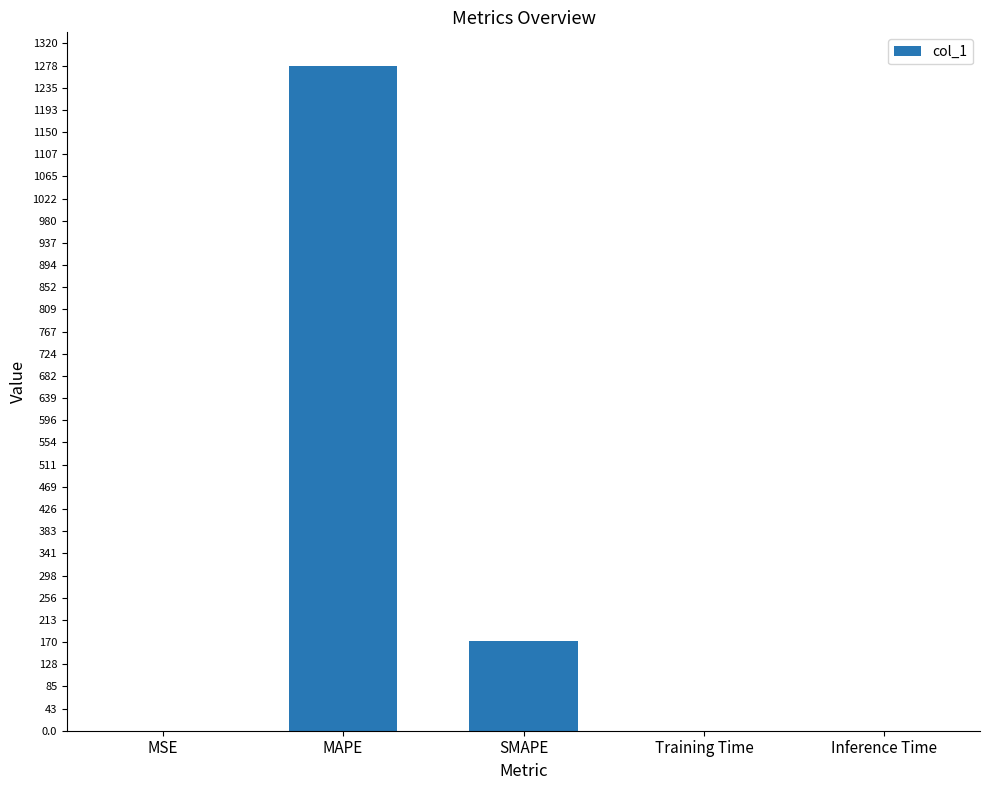

True or false: the data shows 172.9 at SMAPE.

True